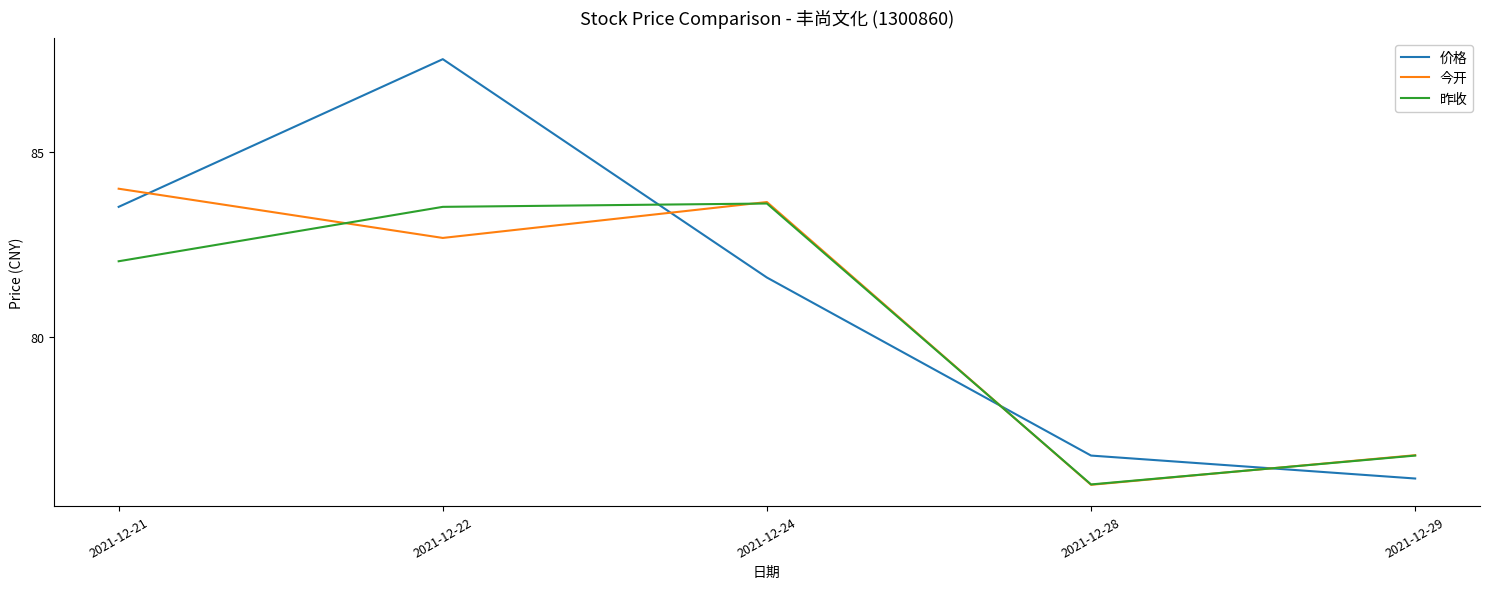

What is the average value of the 昨收 series?

80.4